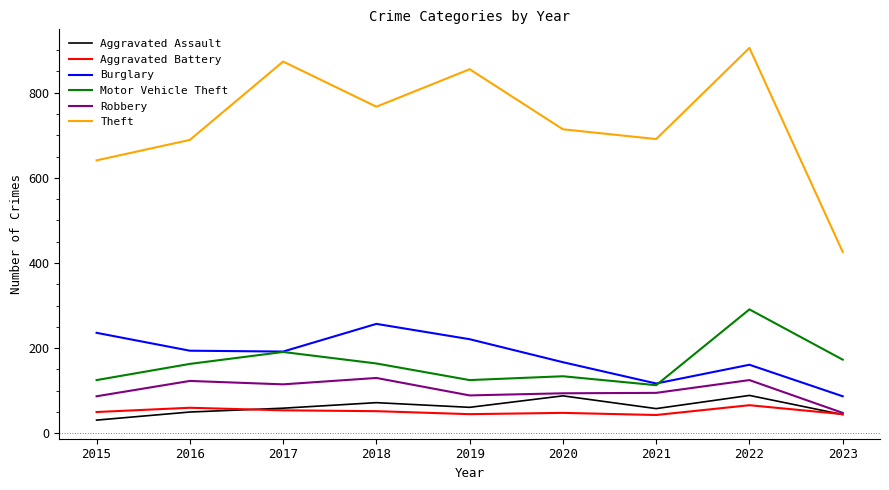

The Motor Vehicle Theft series shows 87 at 2019. True or false?

False